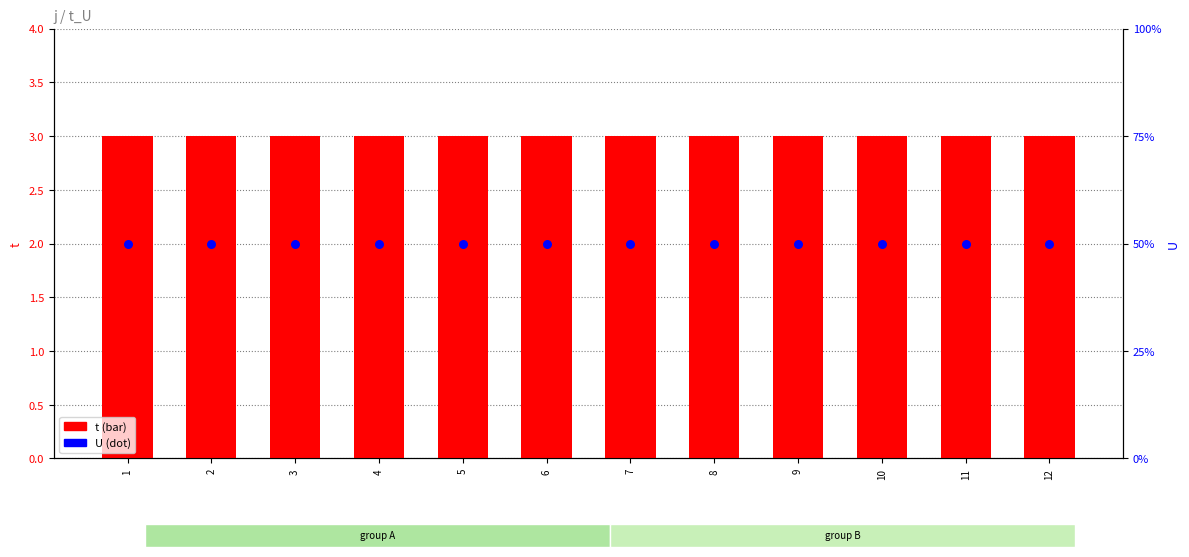

Which series has the widest spread of Y values?

t